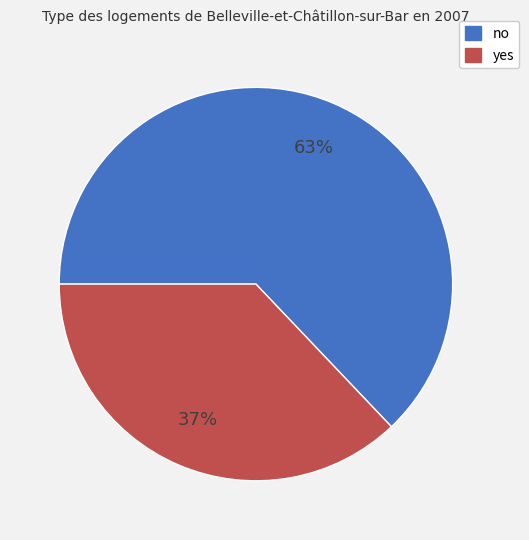

To the nearest percent, what is the average slice percentage?

50%